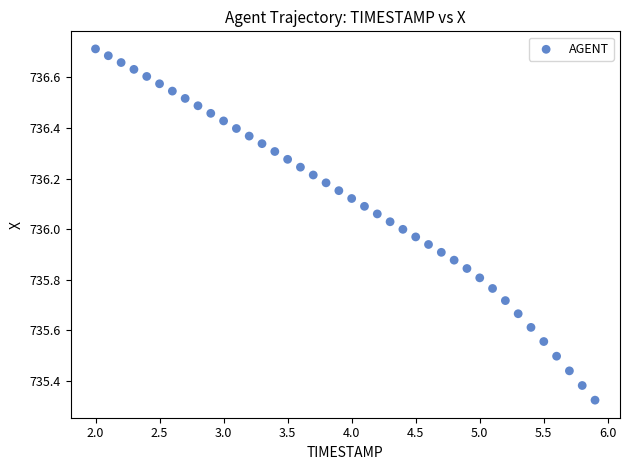

What is the range of Y values (max minus min)?

1.4